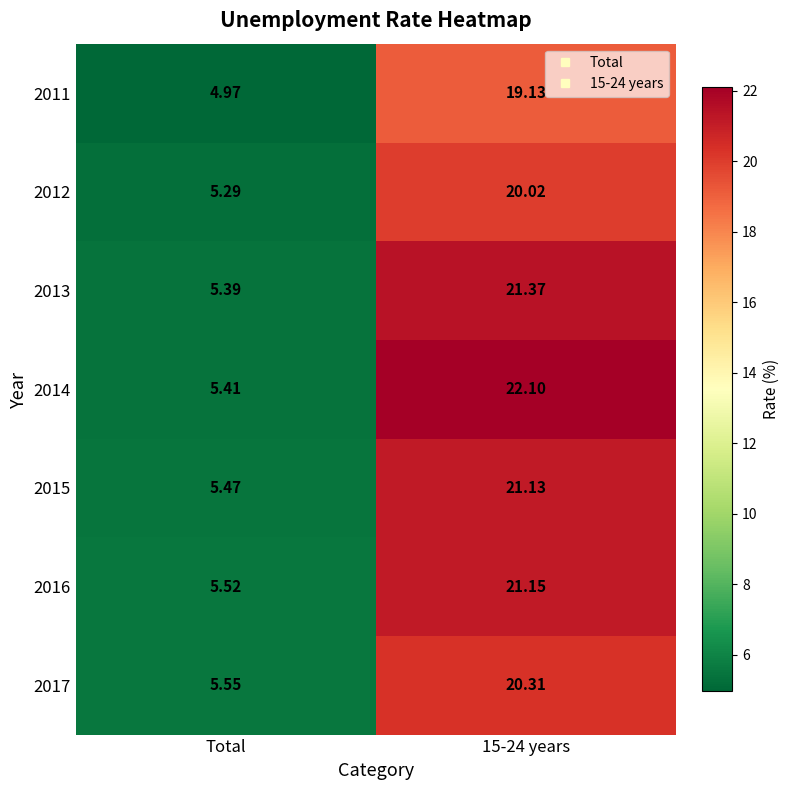

At which label is 2015 closest to 13?

Total